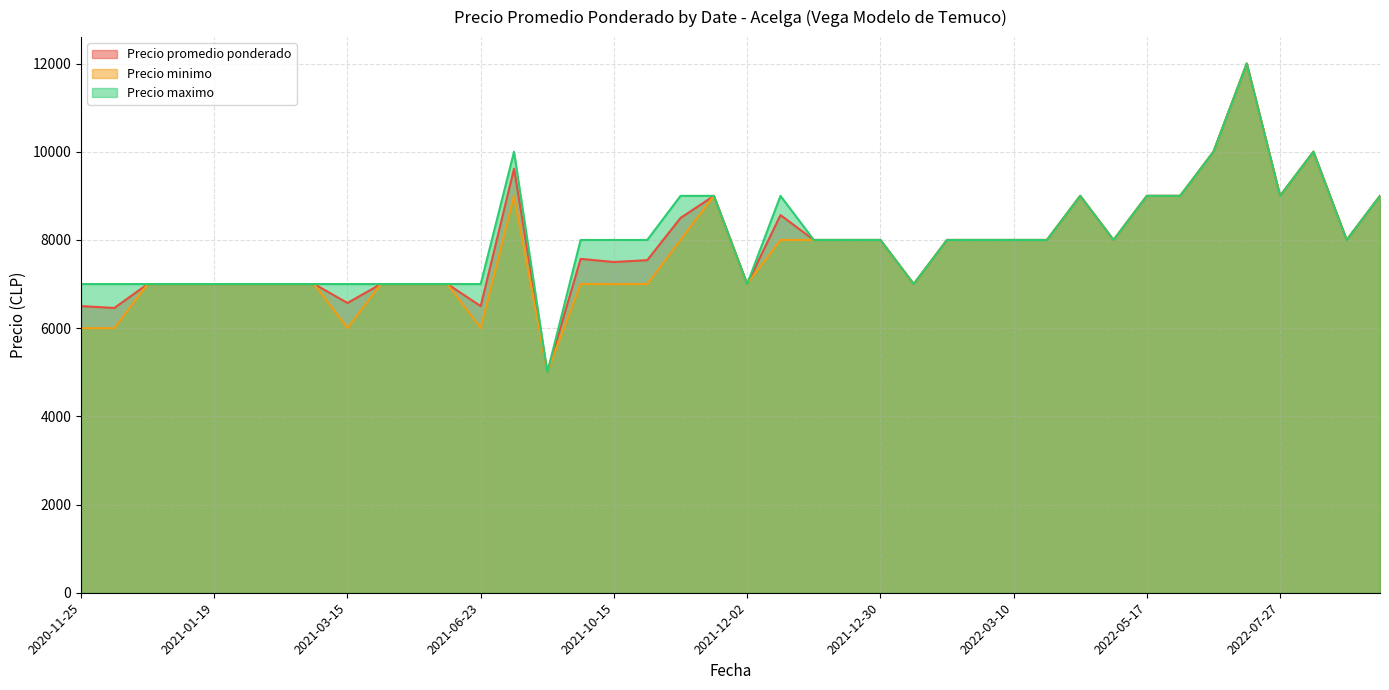

What is the sum of the Precio maximo values at 2021-12-22 and 2020-12-29?

15000